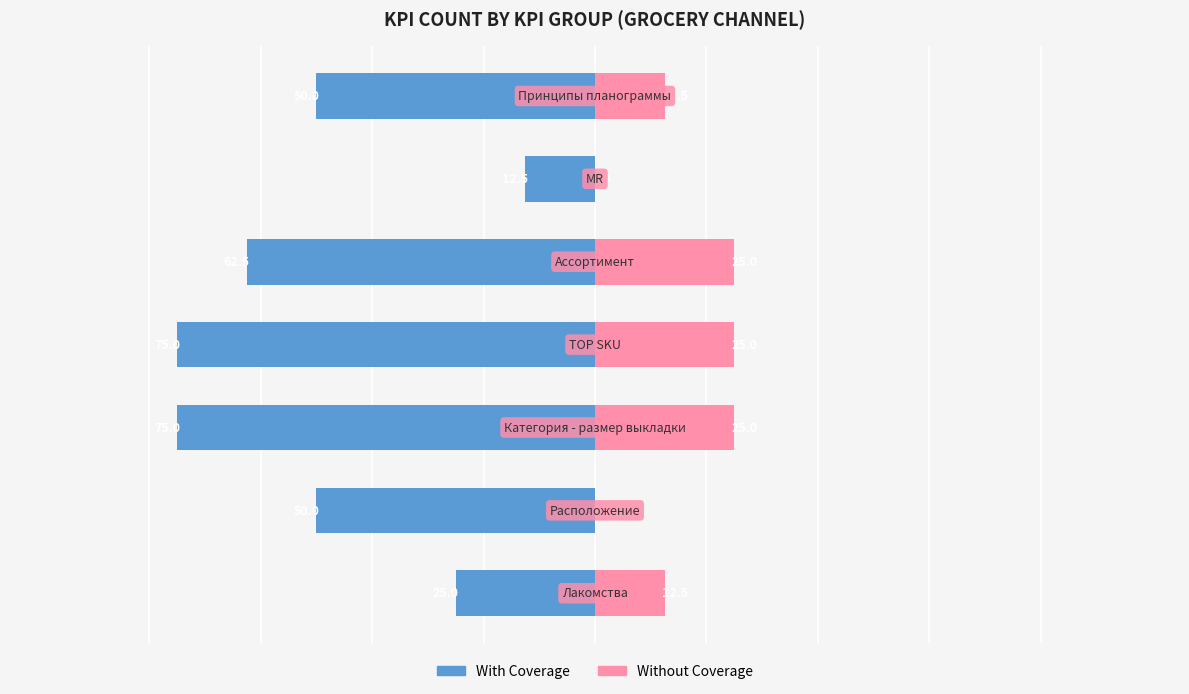

Which series has the widest spread of values?

With Coverage